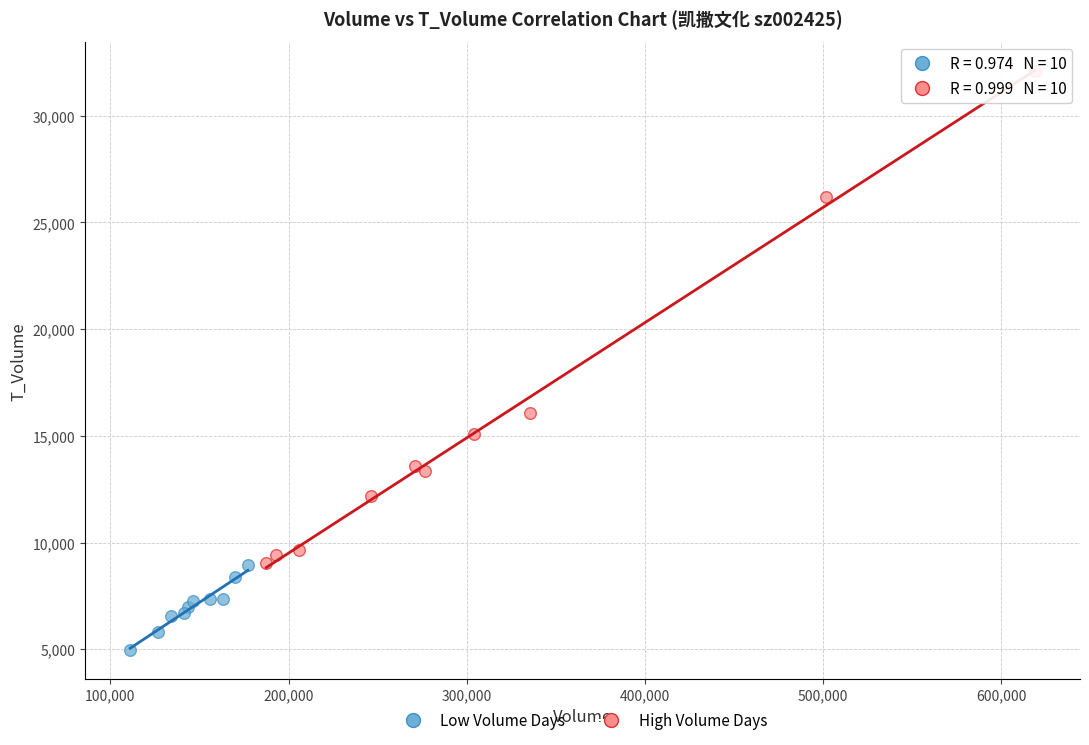

Which series reaches the minimum Y coordinate?

Low Volume Days